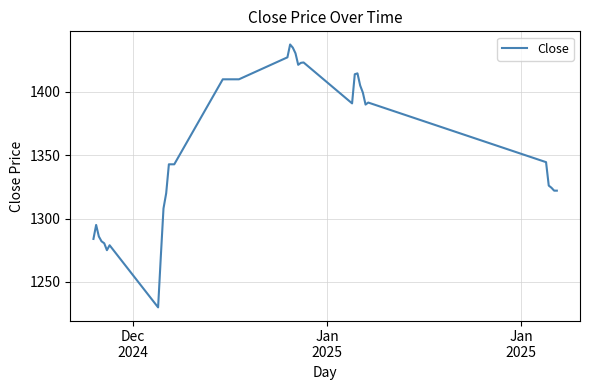

What is the minimum value shown in the chart?

1229.9